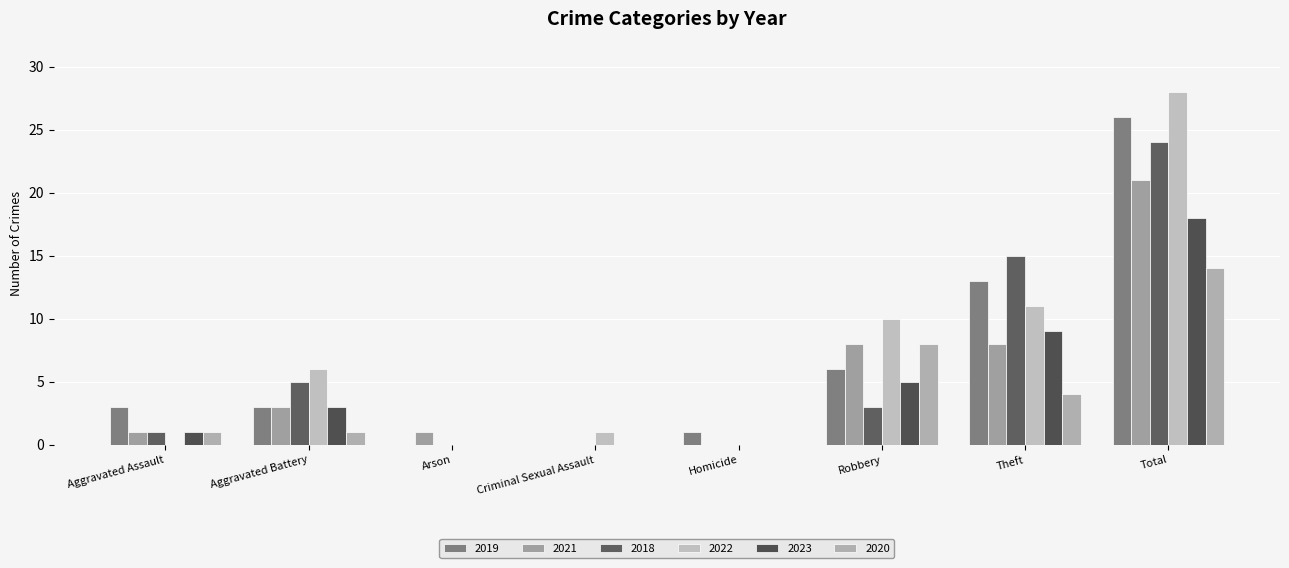

Reading left to right, list all the values displayed in this chart.

2019: 3	3	0	0	1	6	13	26
2021: 1	3	1	0	0	8	8	21
2018: 1	5	0	0	0	3	15	24
2022: 0	6	0	1	0	10	11	28
2023: 1	3	0	0	0	5	9	18
2020: 1	1	0	0	0	8	4	14